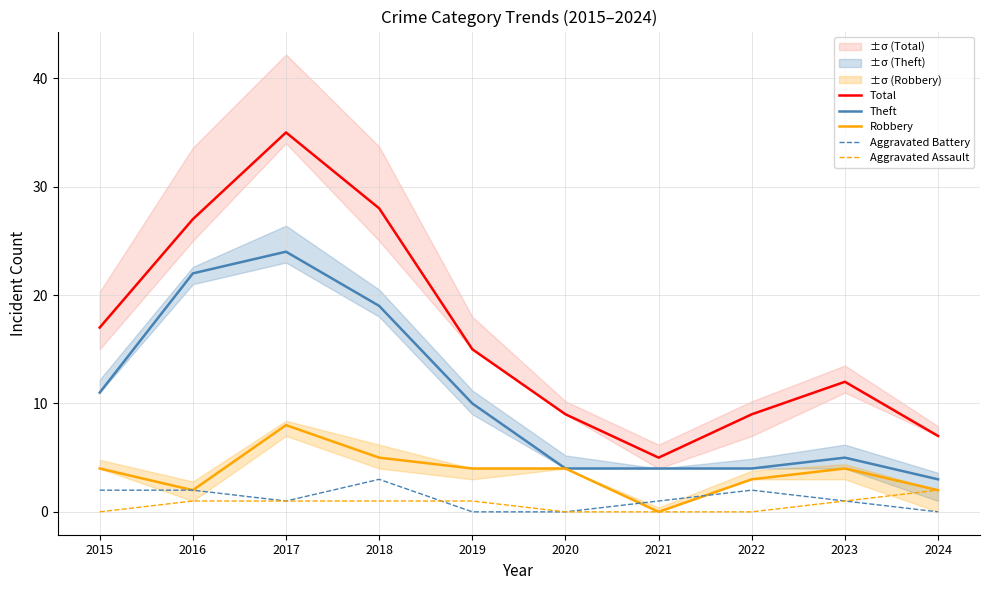

At which category does Total reach its first local peak?

2017